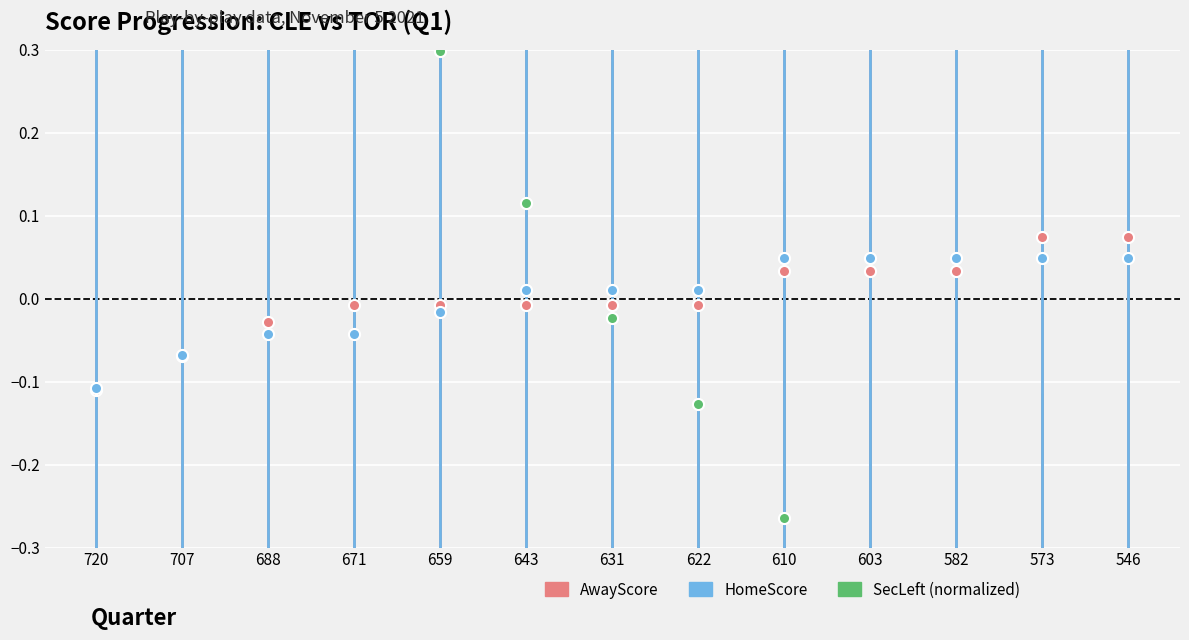

What is the difference between the maximum and second lowest values in the AwayScore series?

0.1